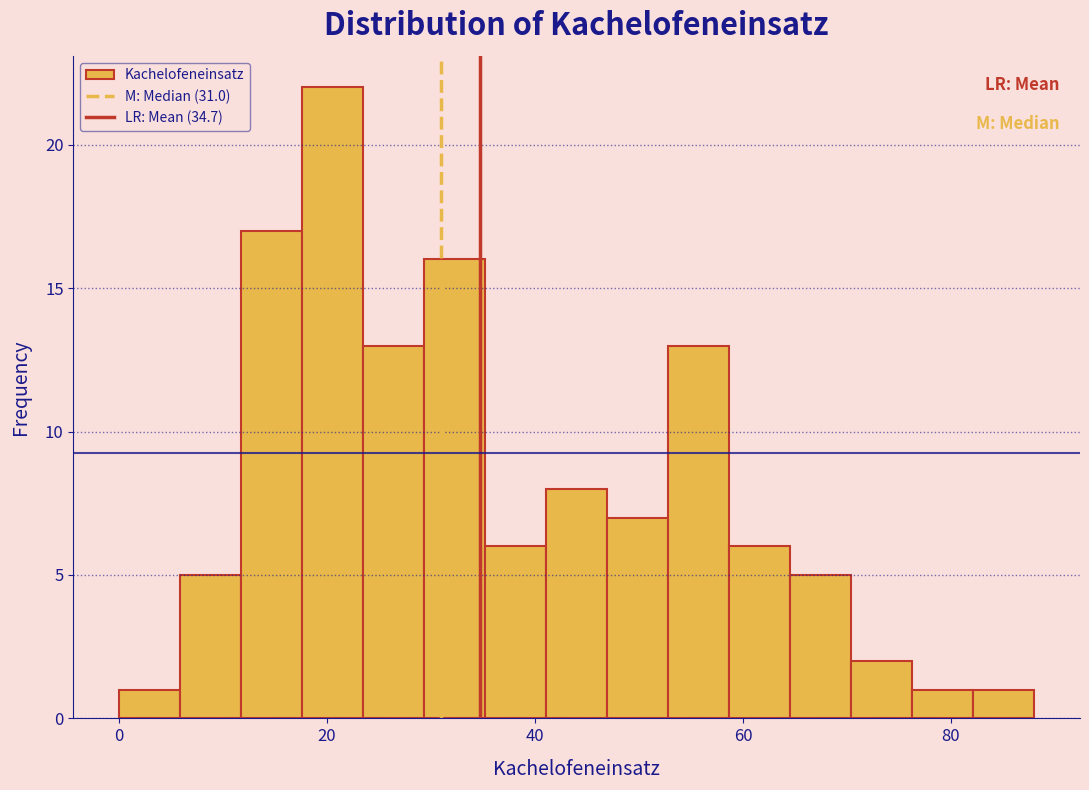

Around what value on the x-axis is the tallest bar? Give the approximate position of its centre, as read against the axis.

20